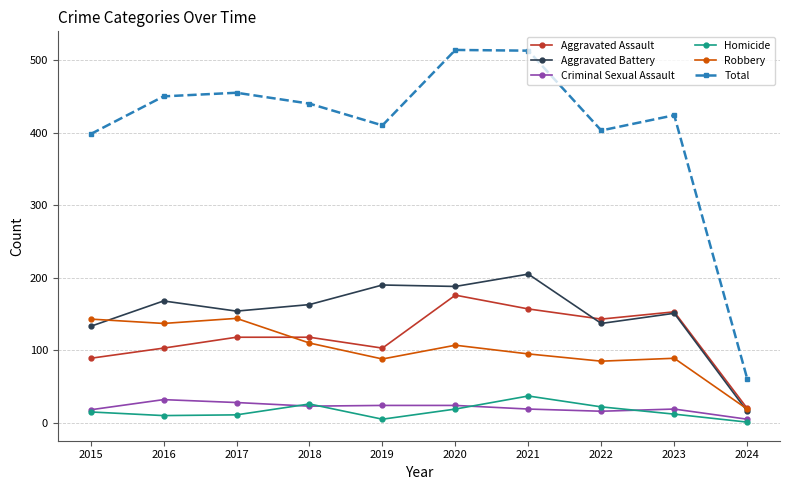

Is it true that Total equals 450 at 2016?

True